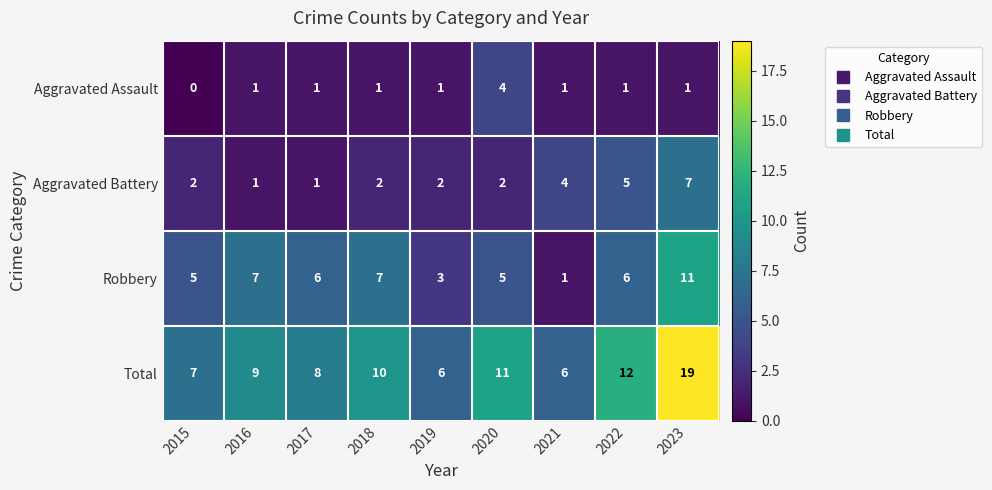

At how many categories does at least one series exceed 2?

9